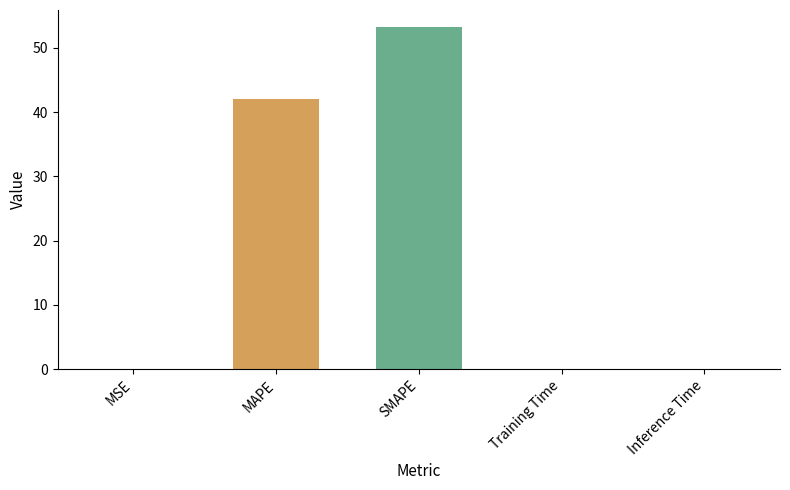

True or false: the data shows 0.0 at Inference Time.

True